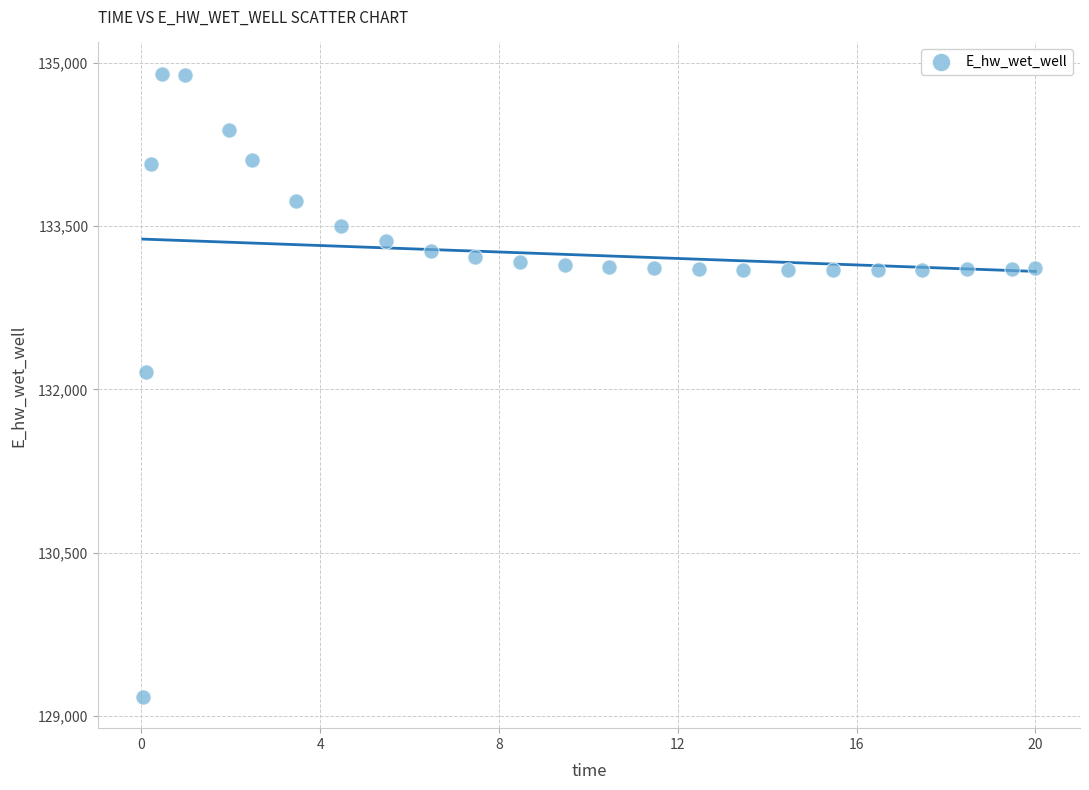

What is the range of Y values (max minus min)?

5730.1